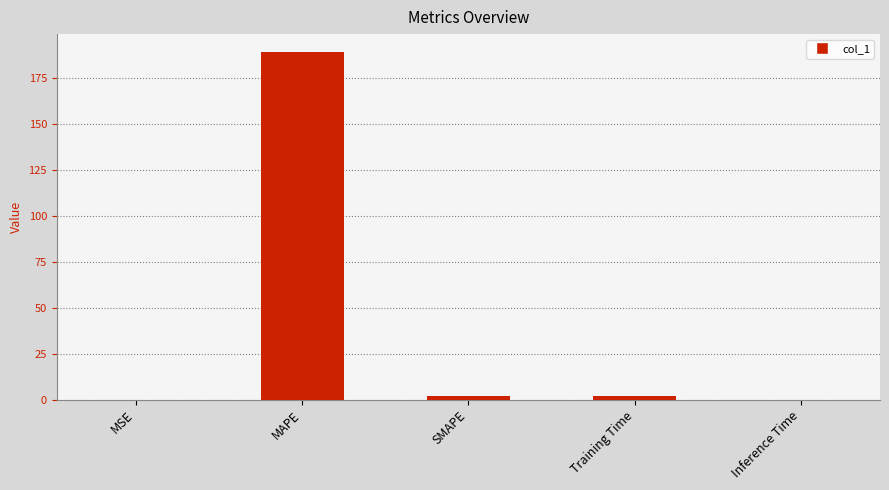

The chart shows a value of 0.0 at MSE. True or false?

True